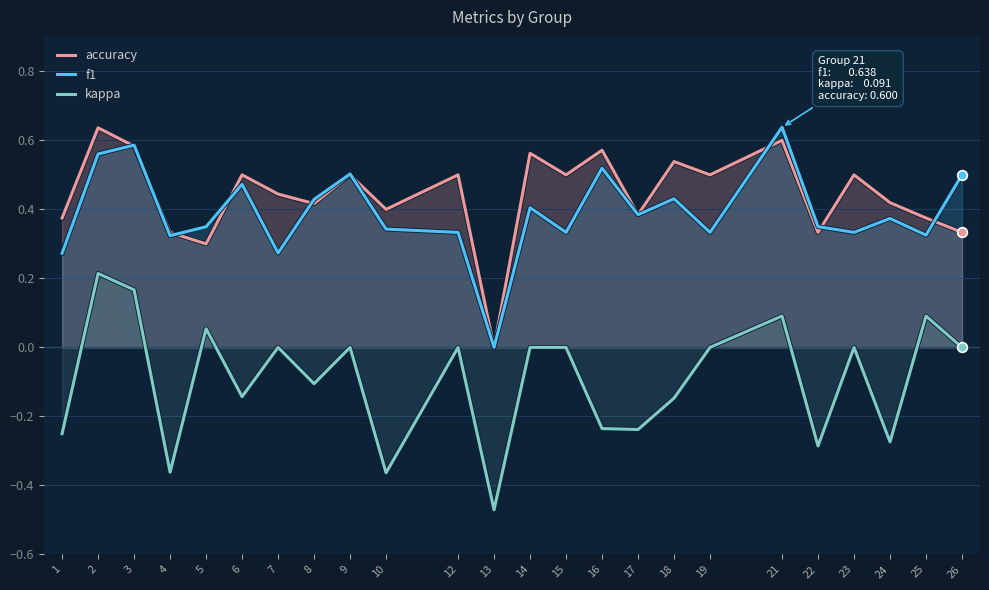

How many positive values does the f1 series have?

23